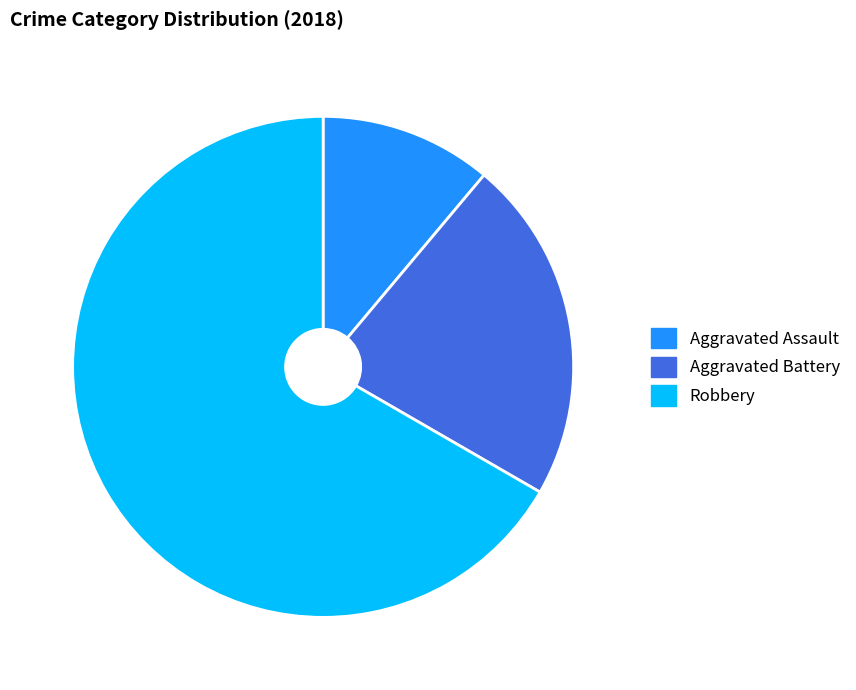

Do Aggravated Assault and Aggravated Battery together represent more than half of the pie?

No